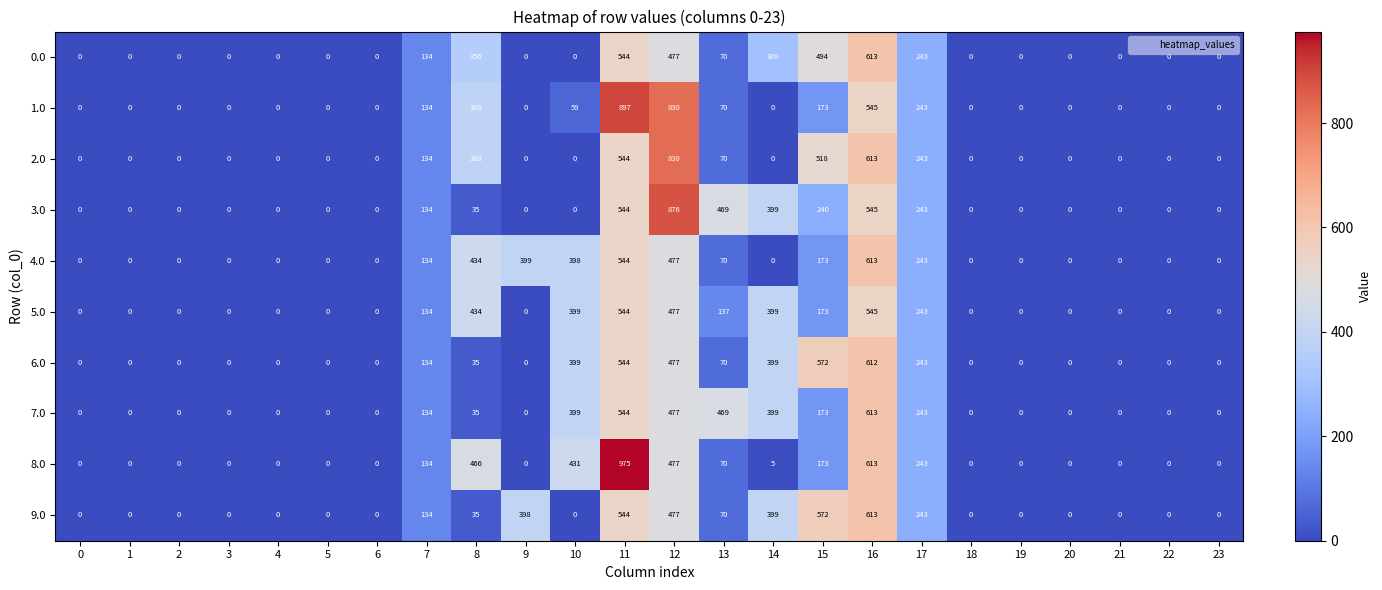

What is the average value of the 2.0 series?

139